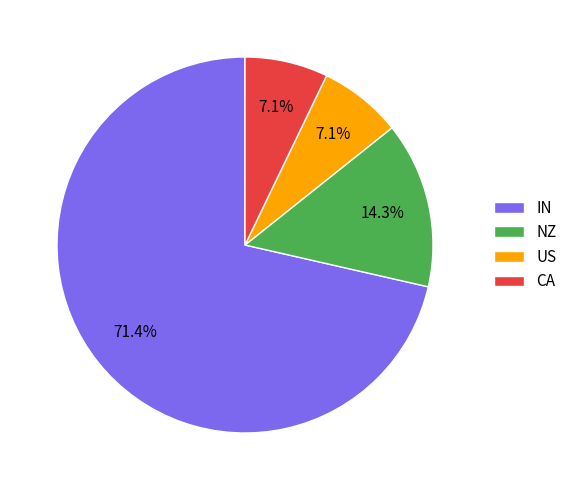

To the nearest percent, what is the difference between the largest and smallest slice percentages?

64%